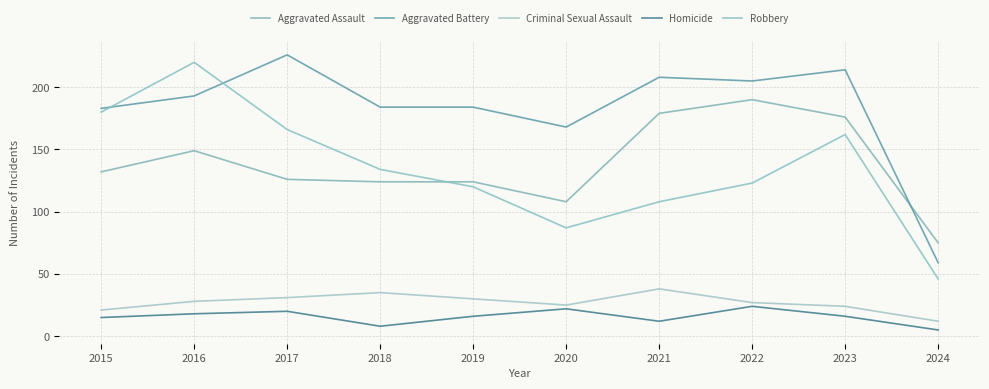

What value does the Robbery series have at 2023, to the nearest 10?

160